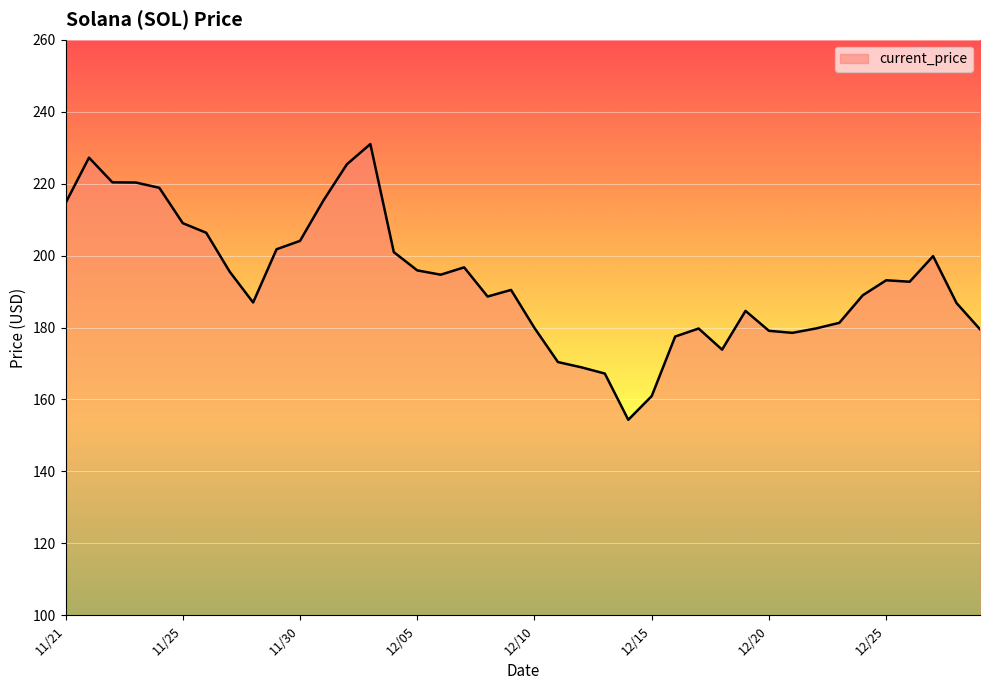

What is the maximum value shown in the chart?

231.0